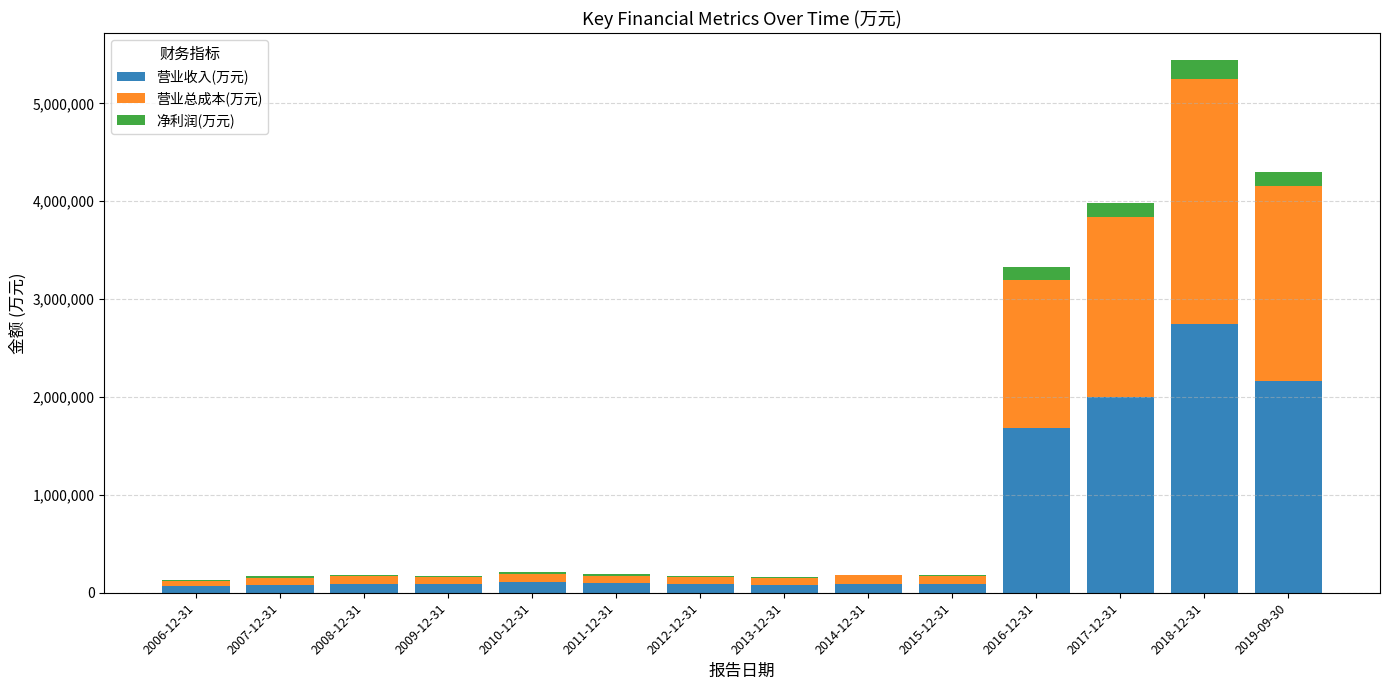

What is the highest value of the 营业收入(万元) series?

2746514